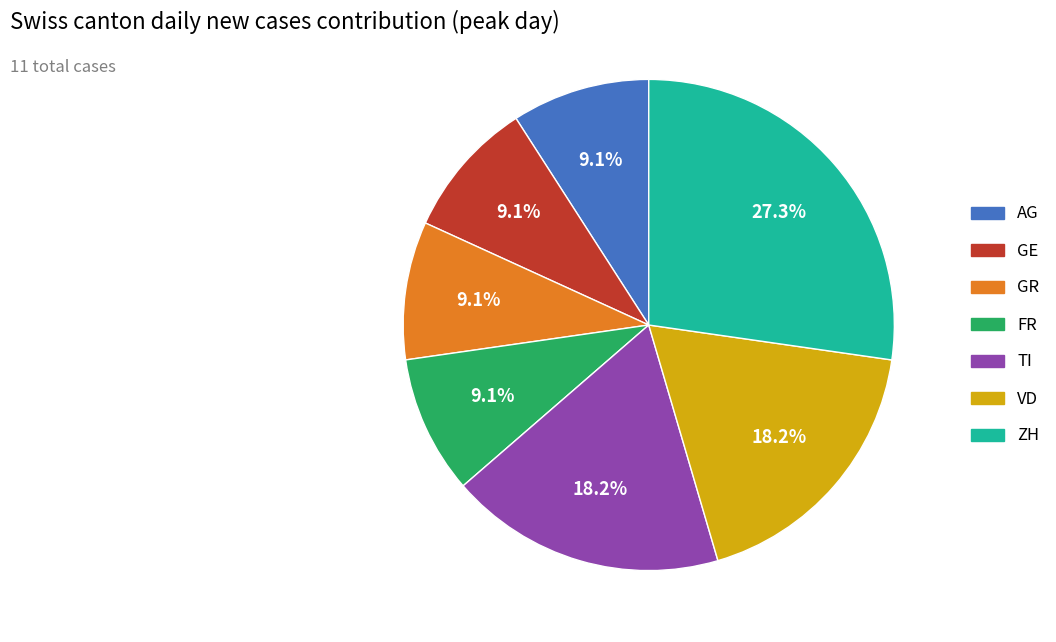

Which category has the biggest portion of the pie?

ZH